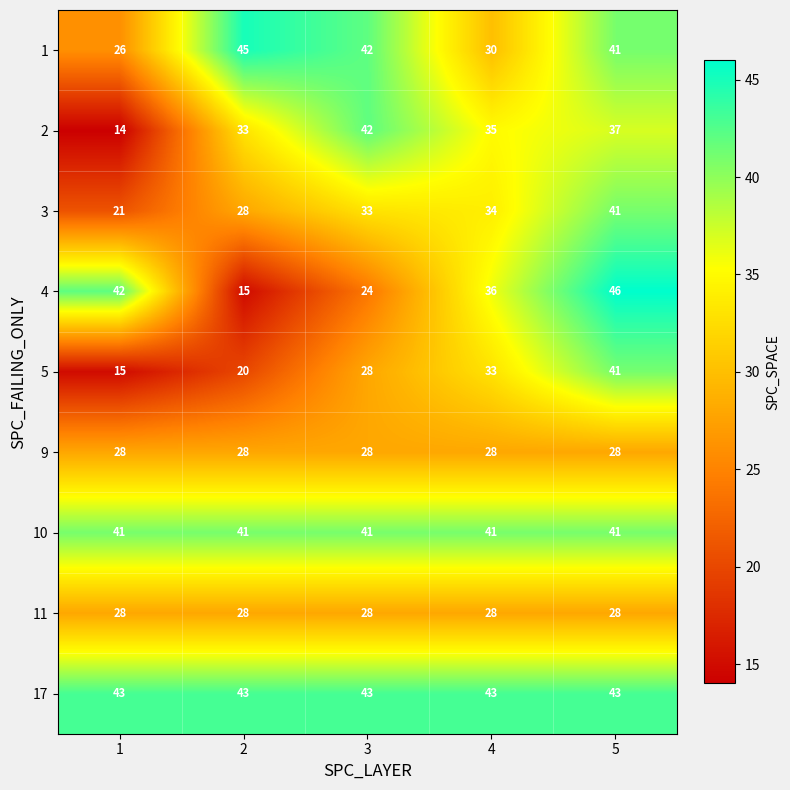

Which series has the largest total across all categories?

17